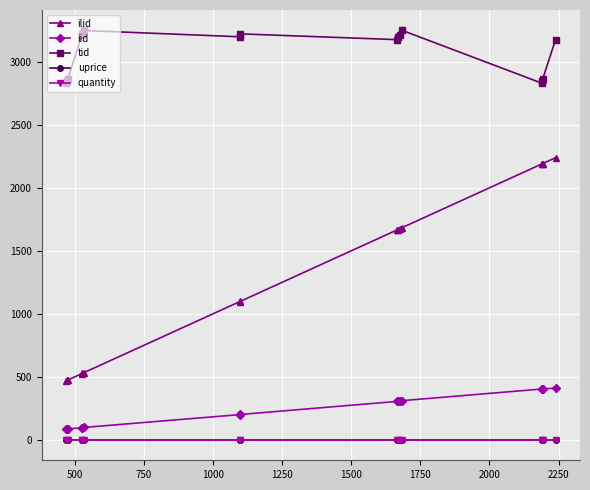

What is the greatest value displayed?

3250.0